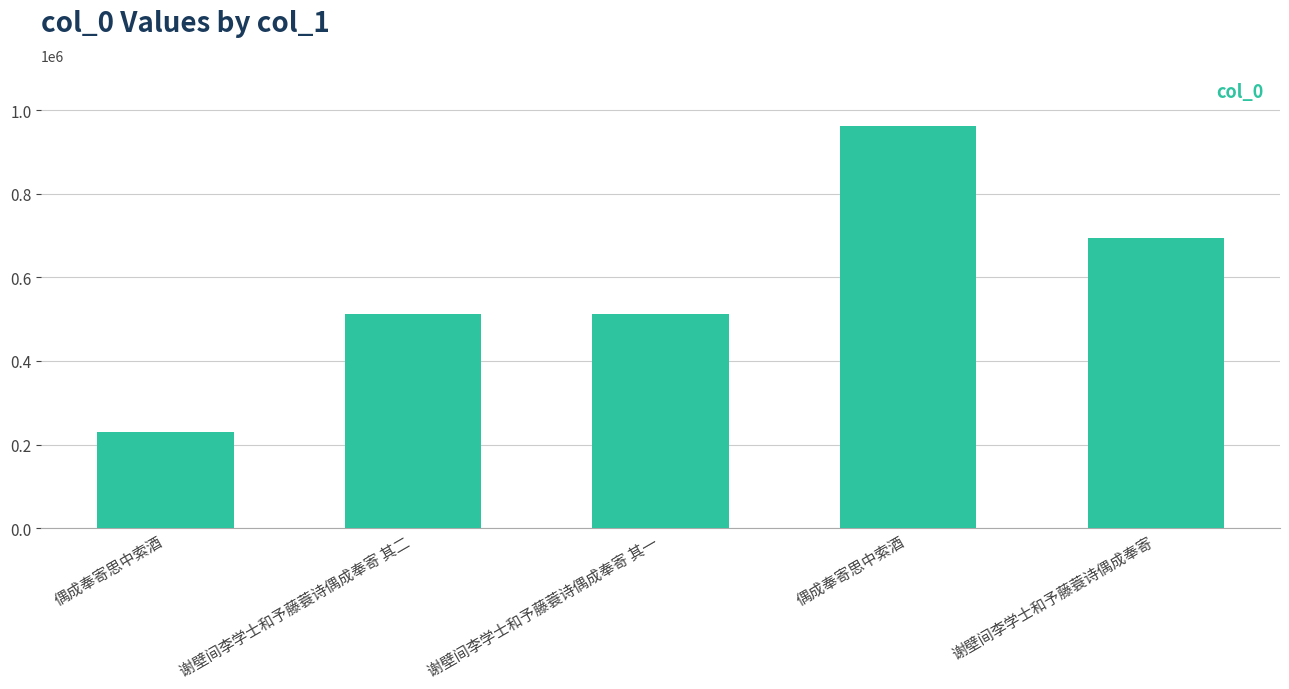

Are the bars horizontal?

No